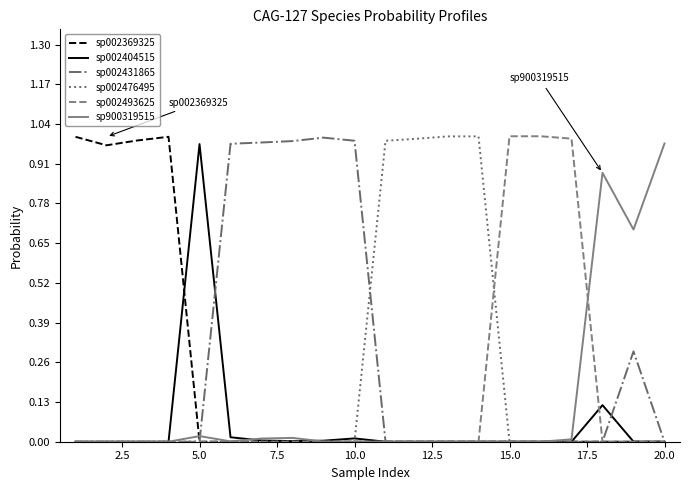

Which series ends up on top after the final intersection of sp002493625 and sp900319515?

sp900319515